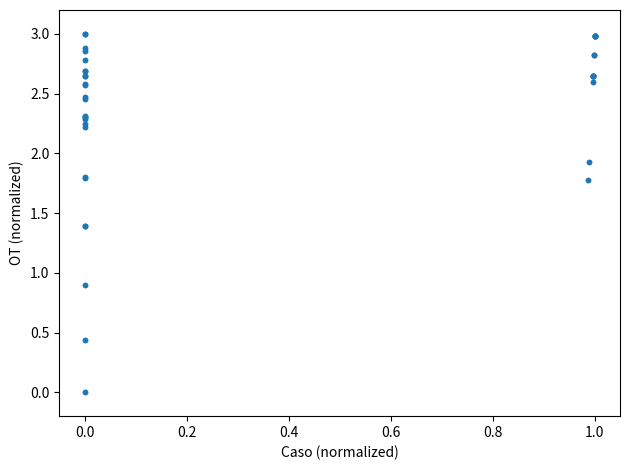

What Y value in the scatter plot is closest to 1?

0.9